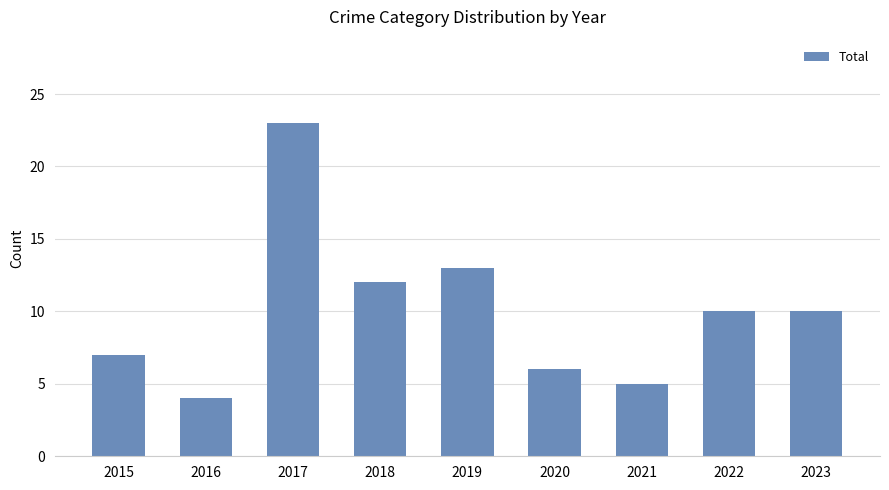

The value at 2018 is 8. True or false?

False